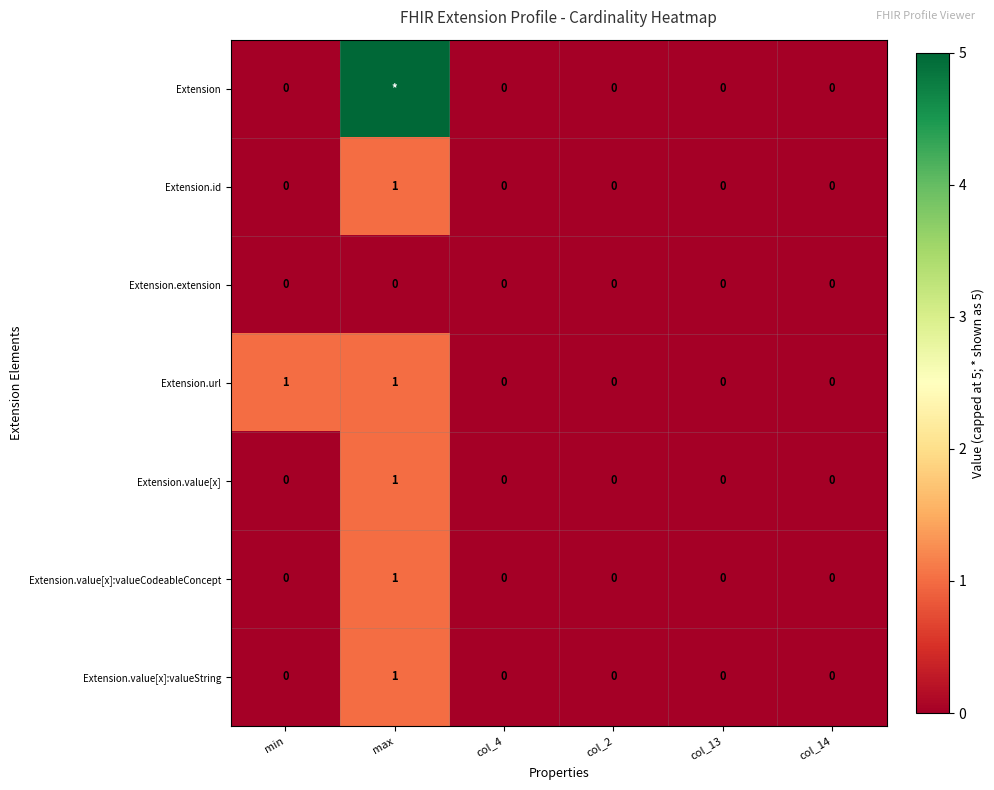

The value of Extension.value[x]:valueString at max is 1. True or false?

True